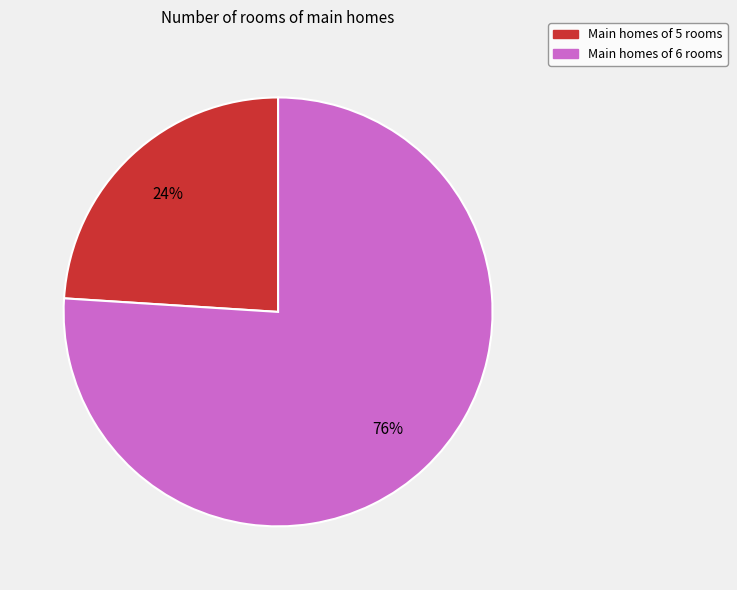

Is there any slice that represents more than half of the pie?

Yes